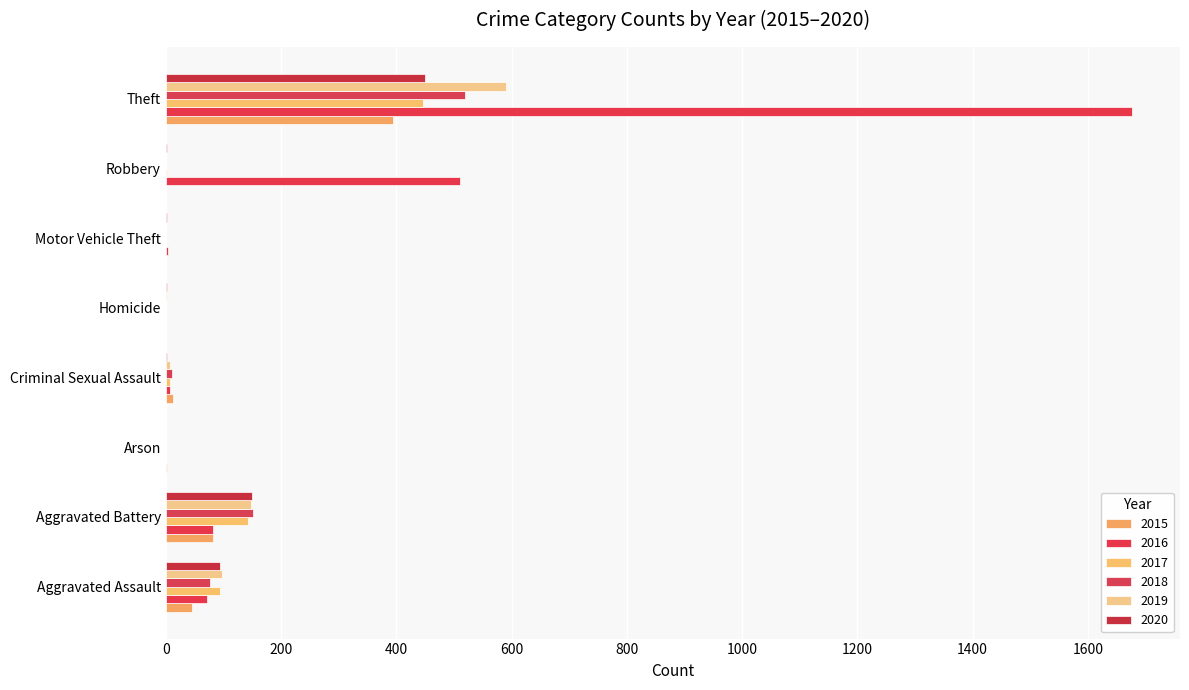

Is it true that 2020 equals 3 at Motor Vehicle Theft?

True